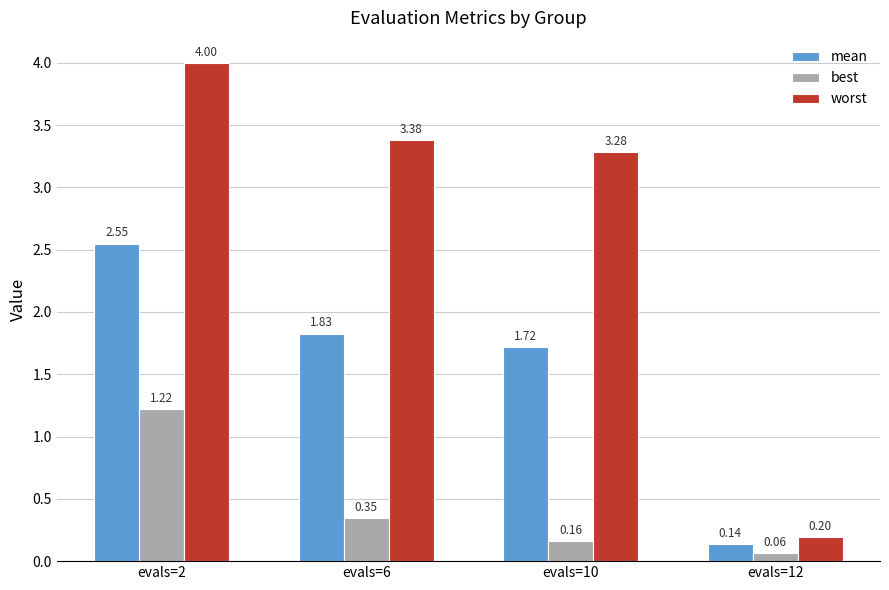

At which category is the sum across all series the highest?

evals=2